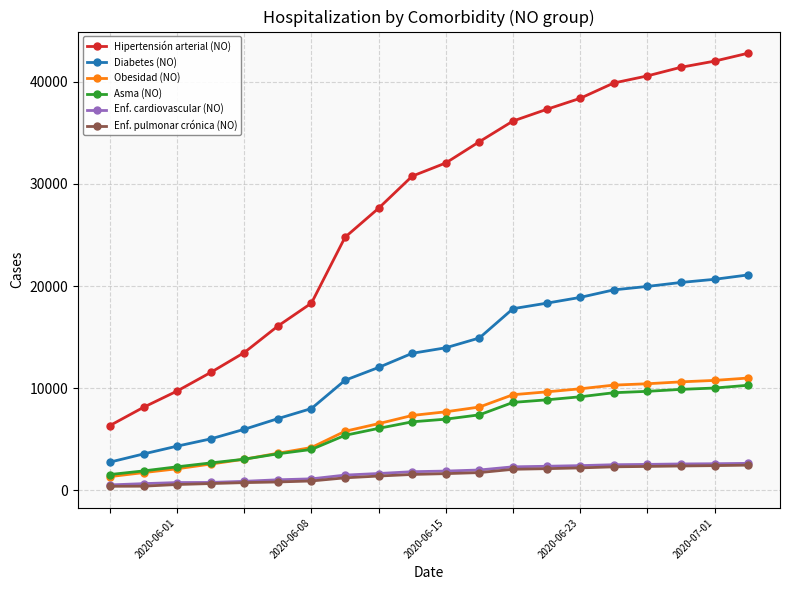

How many data points in Enf. cardiovascular (NO) are less than 1894?

10